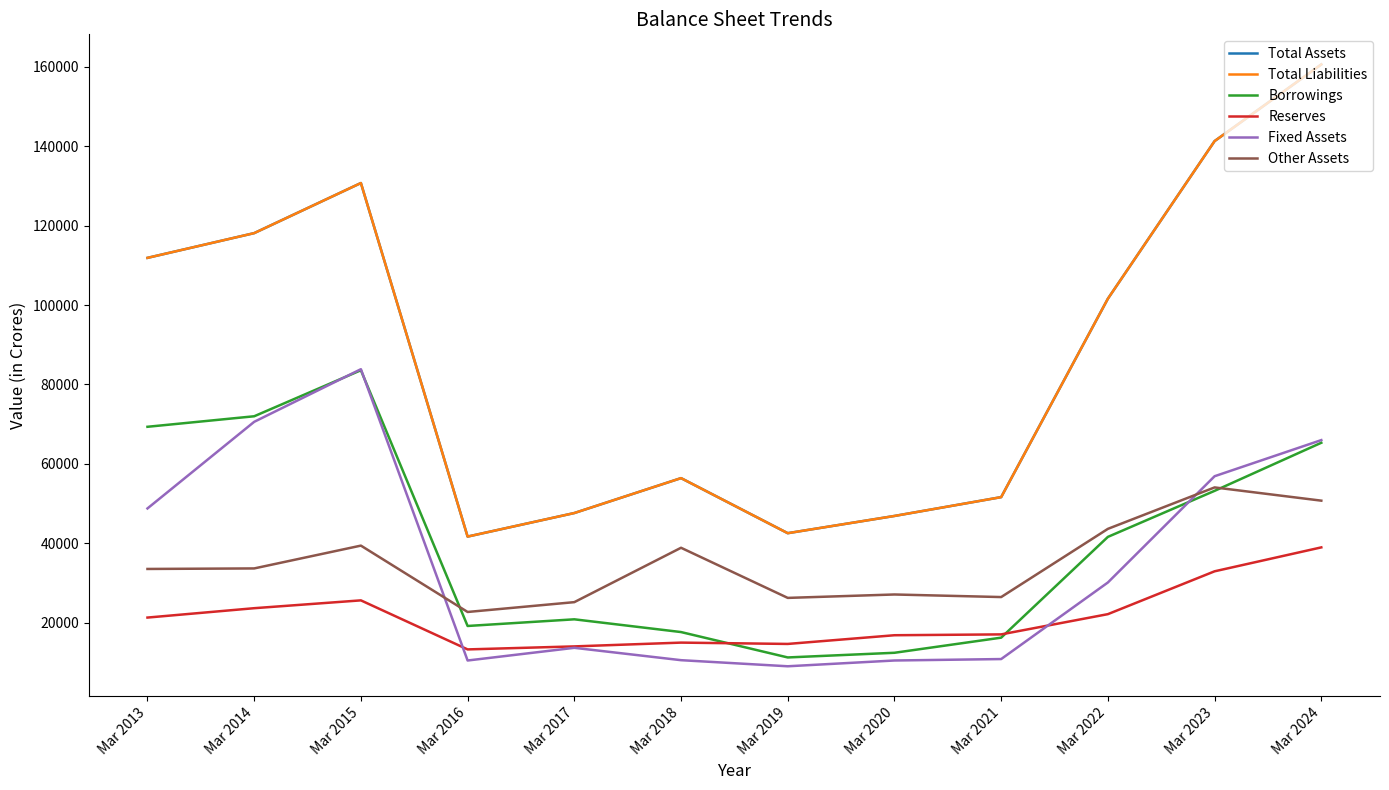

At how many categories does at least one series exceed 90942?

6